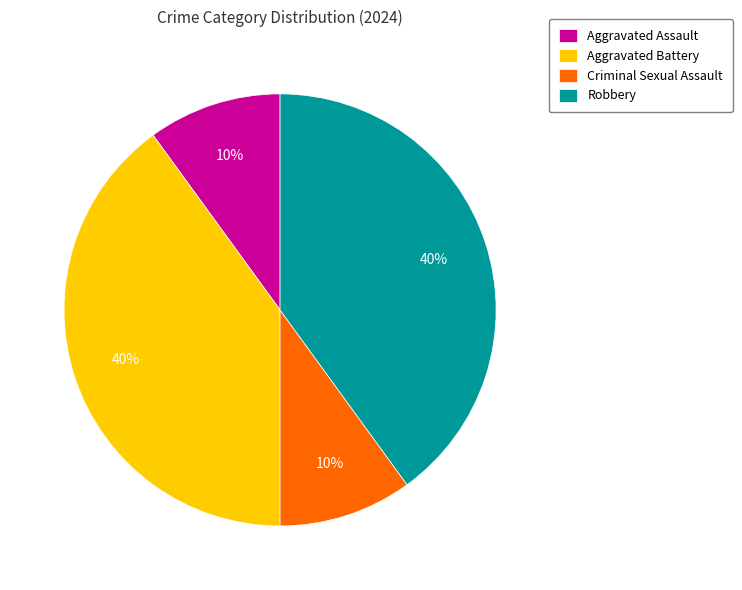

To the nearest percent, what is the average slice percentage?

25%